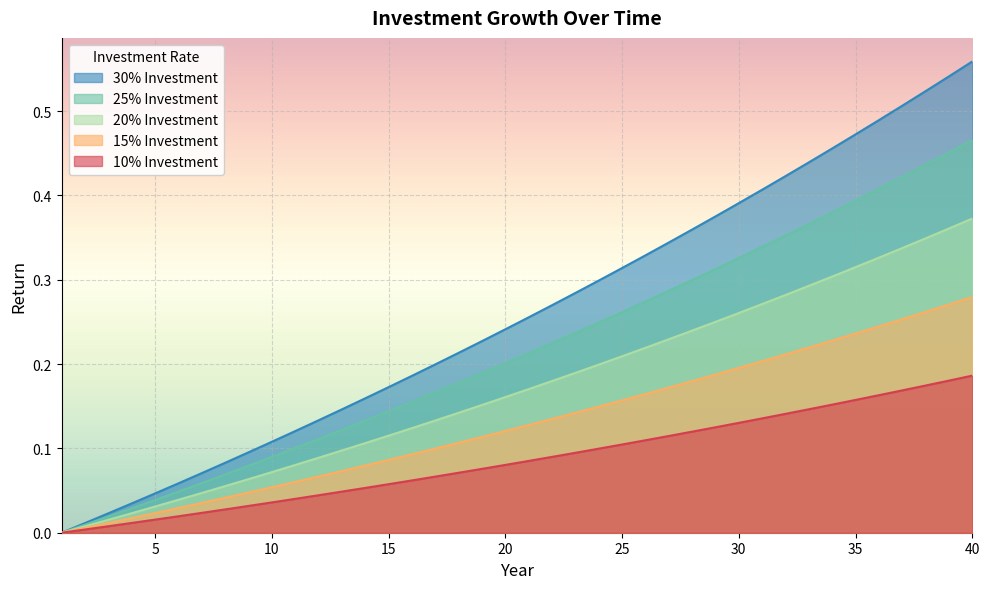

At which label does 25% Investment reach its peak?

40